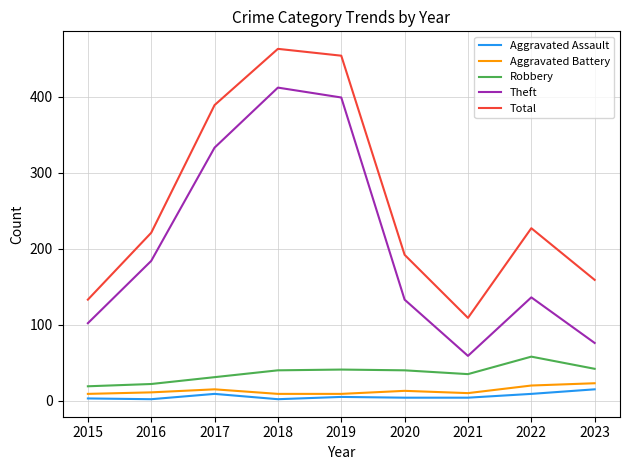

Where is the first local minimum for Theft?

2021